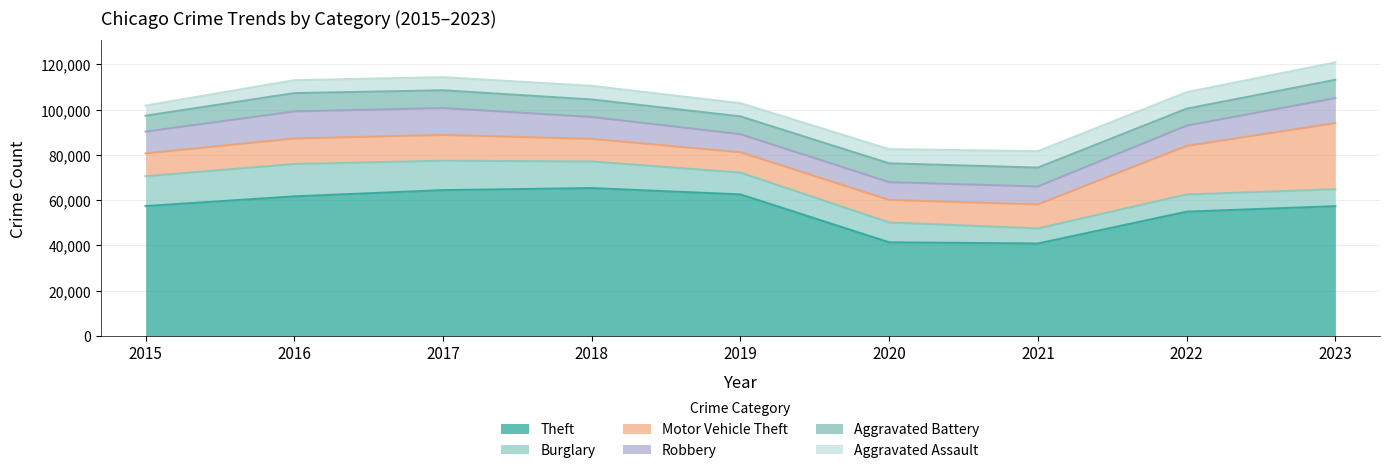

How many data points in Aggravated Battery are above 7858?

4